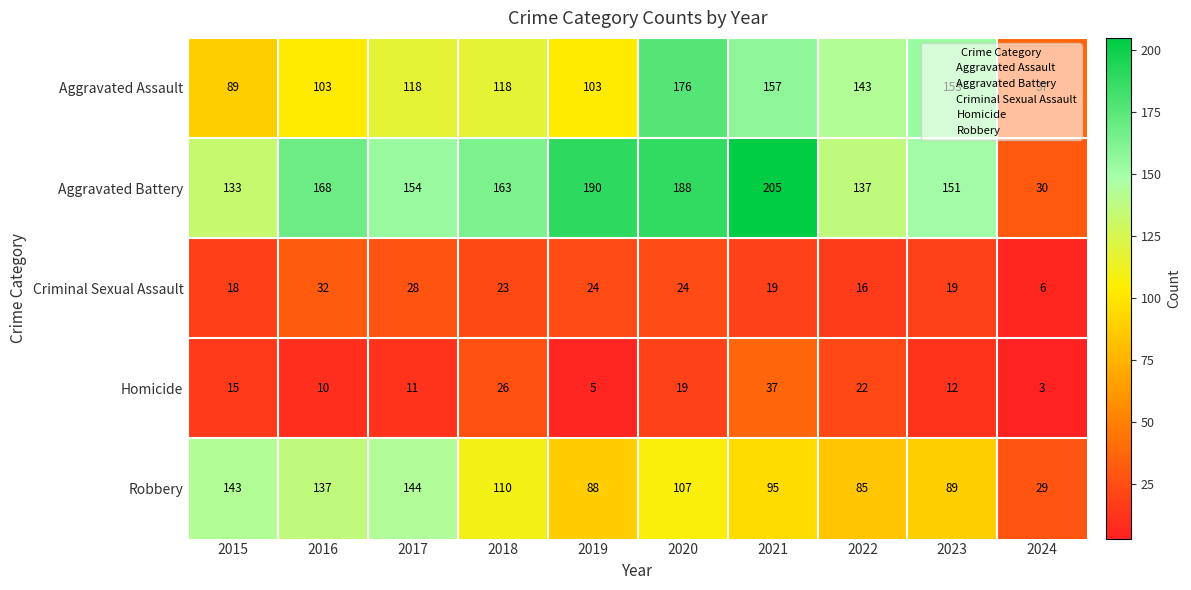

Which series has the largest total across all categories?

Aggravated Battery